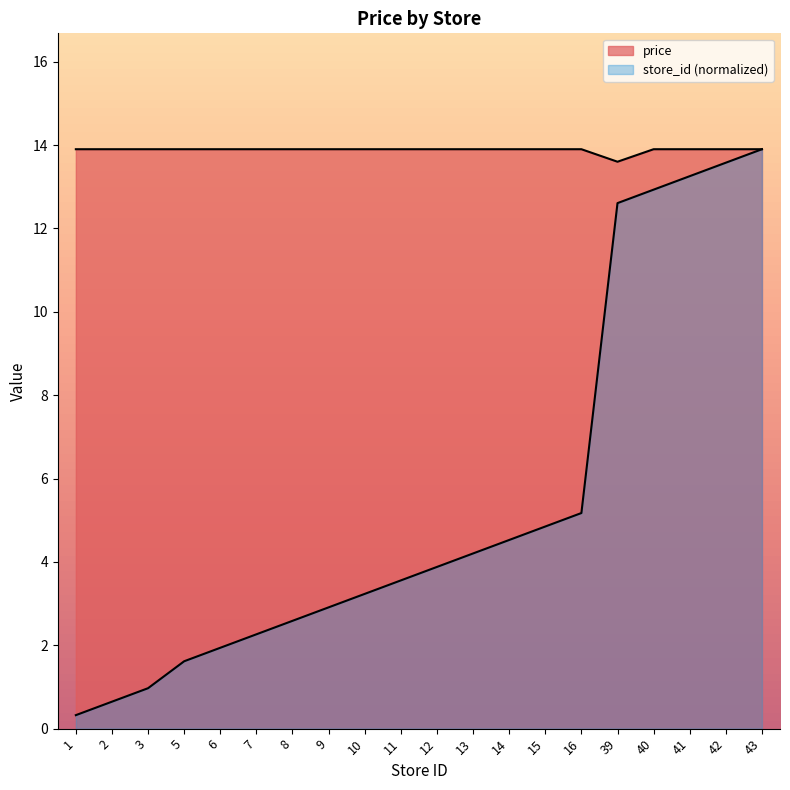

Reading left to right, extract all data points from this chart.

price: 13.9	13.9	13.9	13.9	13.9	13.9	13.9	13.9	13.9	13.9	13.9	13.9	13.9	13.9	13.9	13.6	13.9	13.9	13.9	13.9
store_id: 0.3	0.6	1.0	1.6	1.9	2.3	2.6	2.9	3.2	3.6	3.9	4.2	4.5	4.8	5.2	12.6	12.9	13.3	13.6	13.9